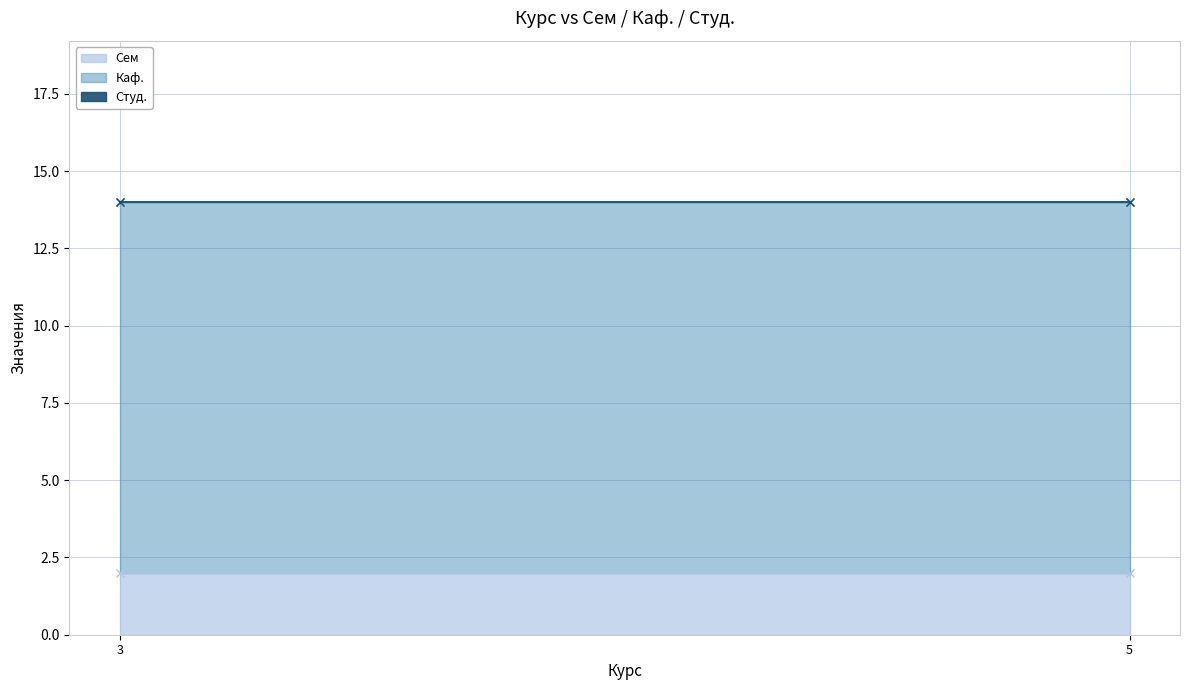

List the labels in order of Сем value, smallest first.

3, 5